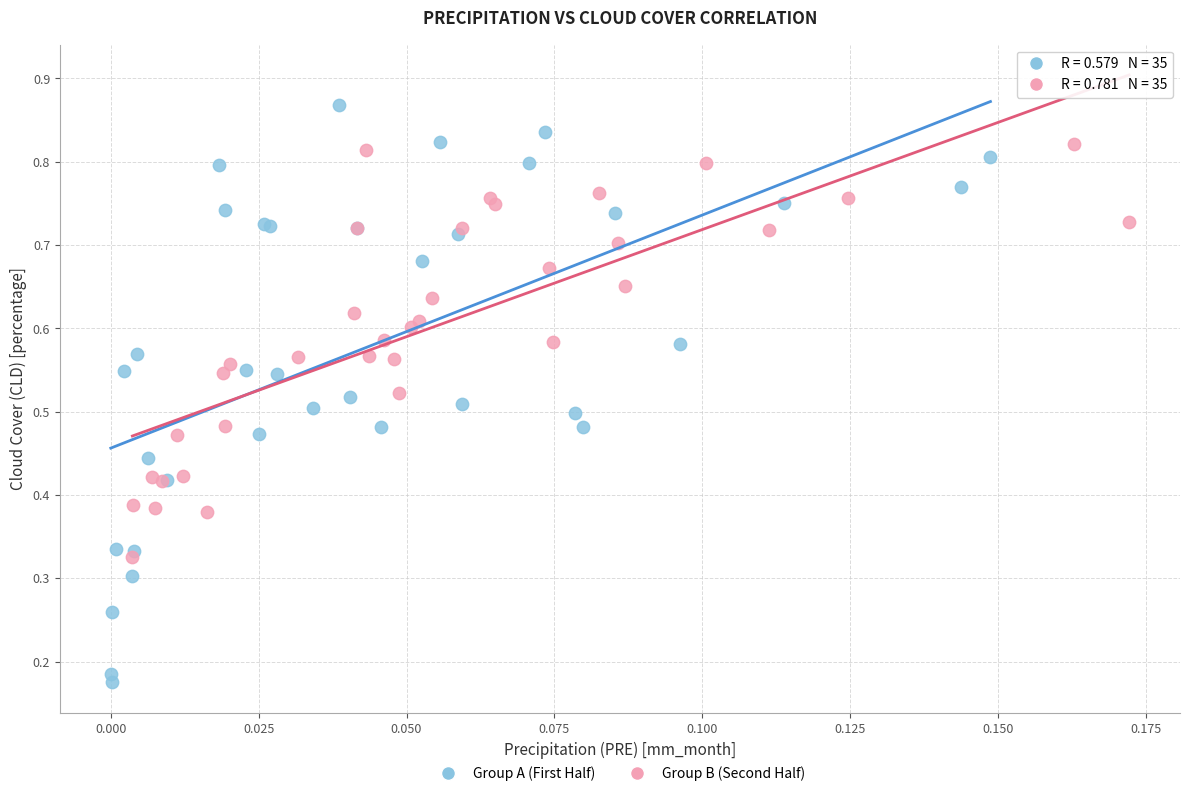

Which series contains the highest Y value?

Group A (First Half)